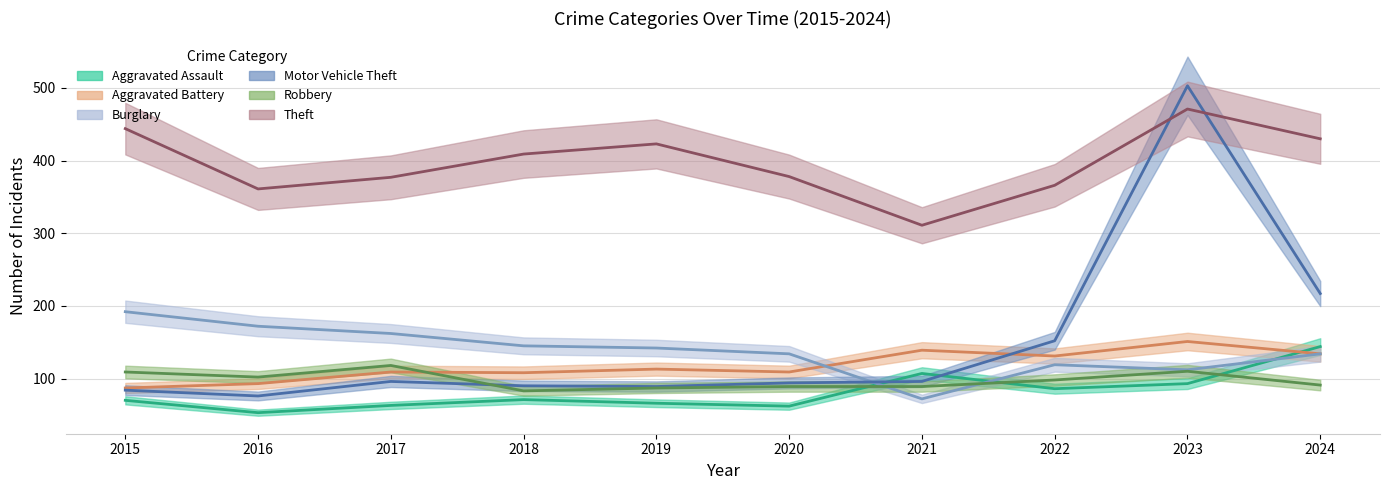

Rank the categories by Aggravated Battery value from highest to lowest.

2023, 2021, 2024, 2022, 2019, 2017, 2020, 2018, 2016, 2015